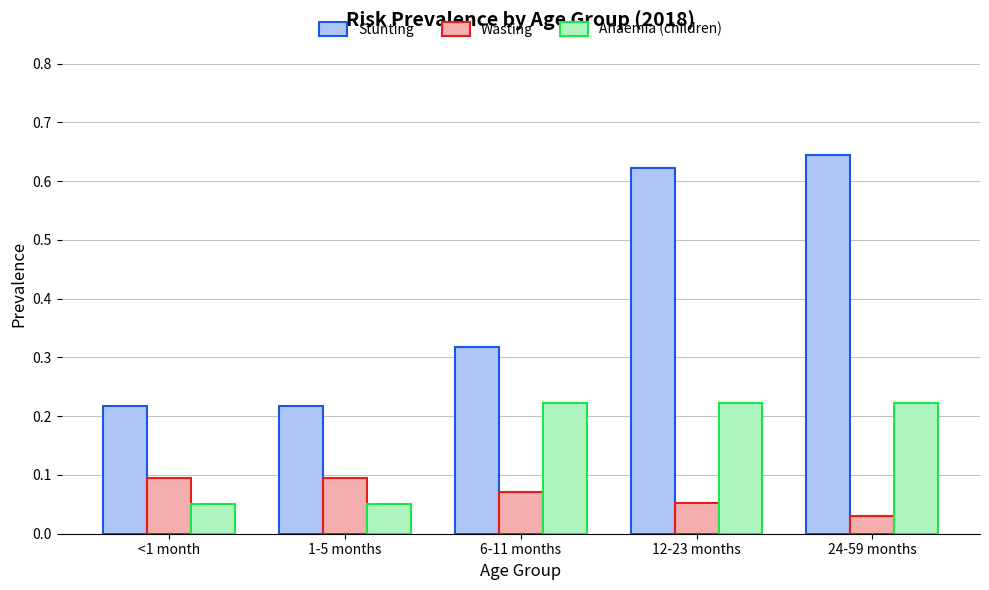

What is the sum of the Stunting values at 12-23 months and 6-11 months?

0.9